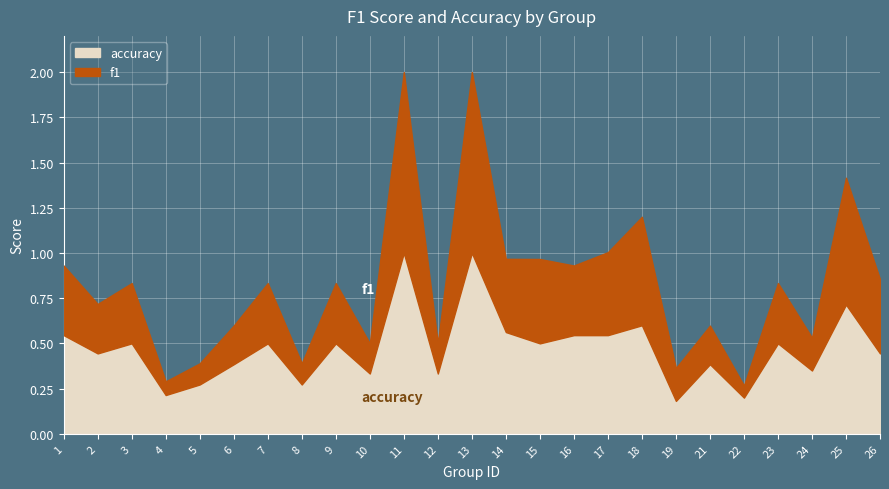

Rank the series at 5 from highest to lowest value.

accuracy, f1